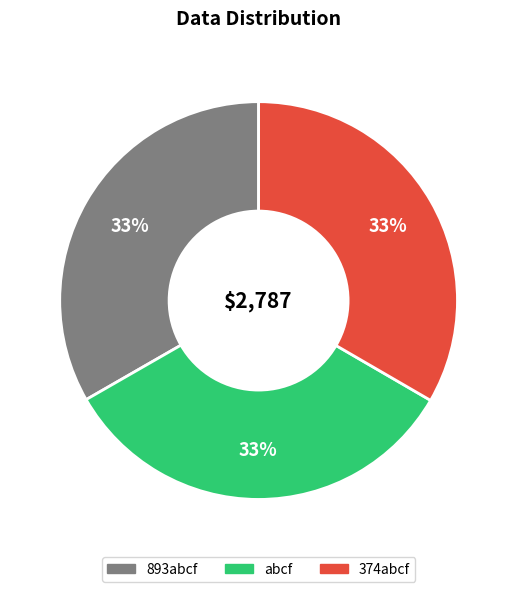

The 374abcf slice represents 26% of the pie. True or false?

False